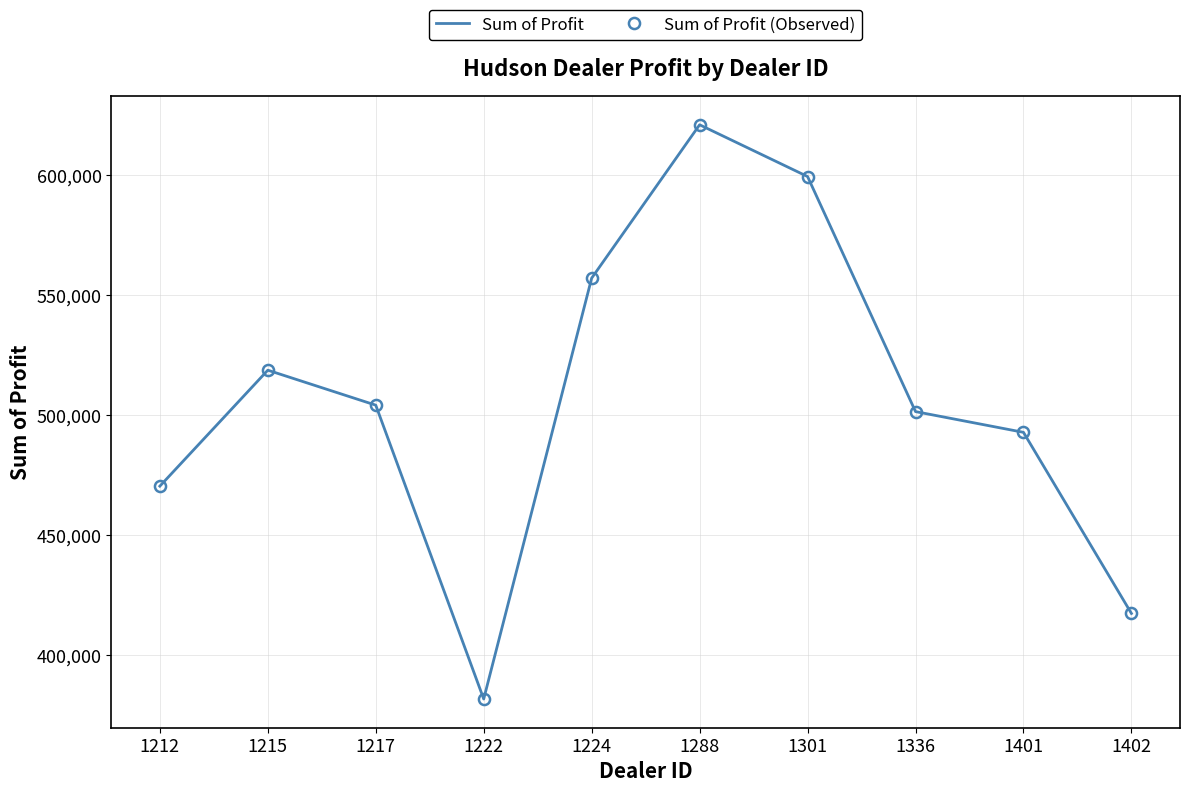

True or false: Sum of Profit (Observed) and Sum of Profit cross at least once.

False